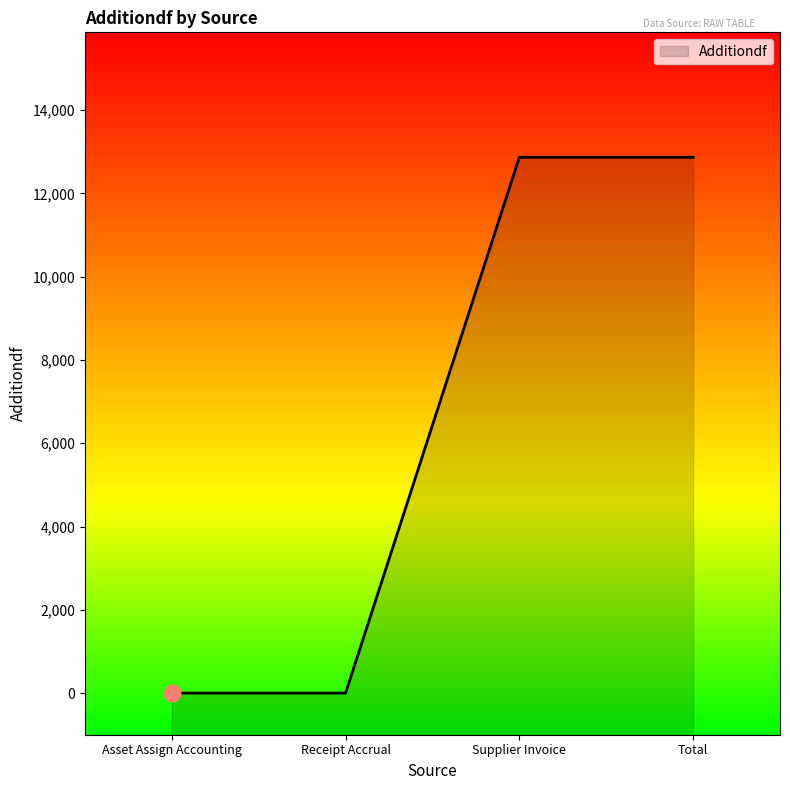

The value at Supplier Invoice is 4762.4. True or false?

False